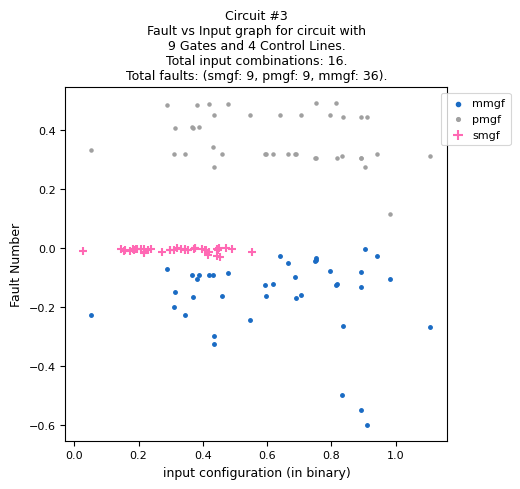

Which series reaches the maximum Y coordinate?

pmgf